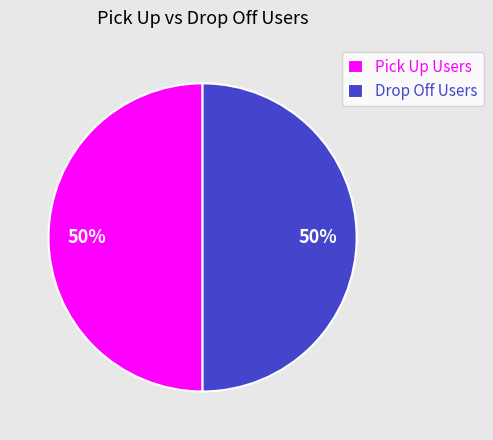

To the nearest percent, what is the average slice percentage?

50%